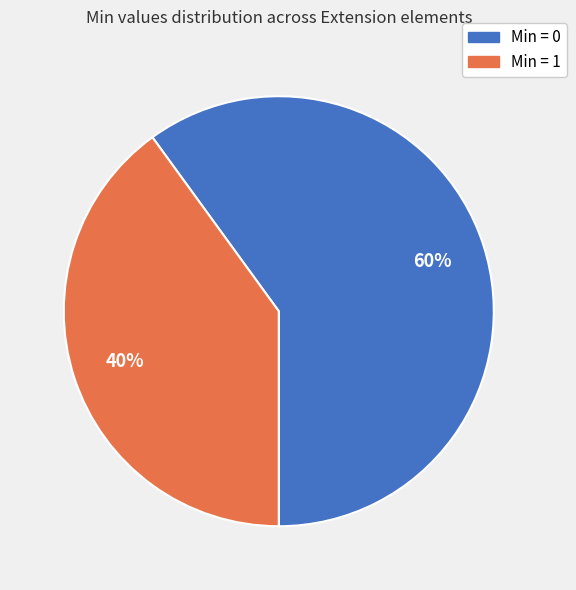

Does any single category account for the majority?

Yes